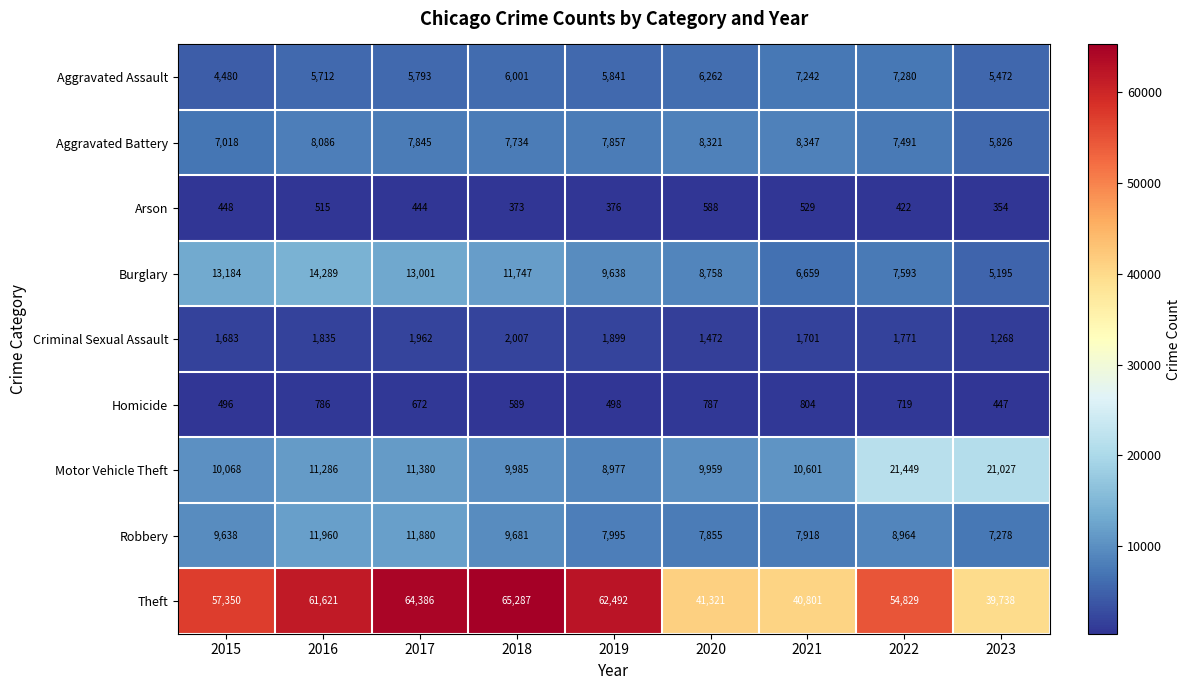

The Arson series shows 373 at 2018. True or false?

True